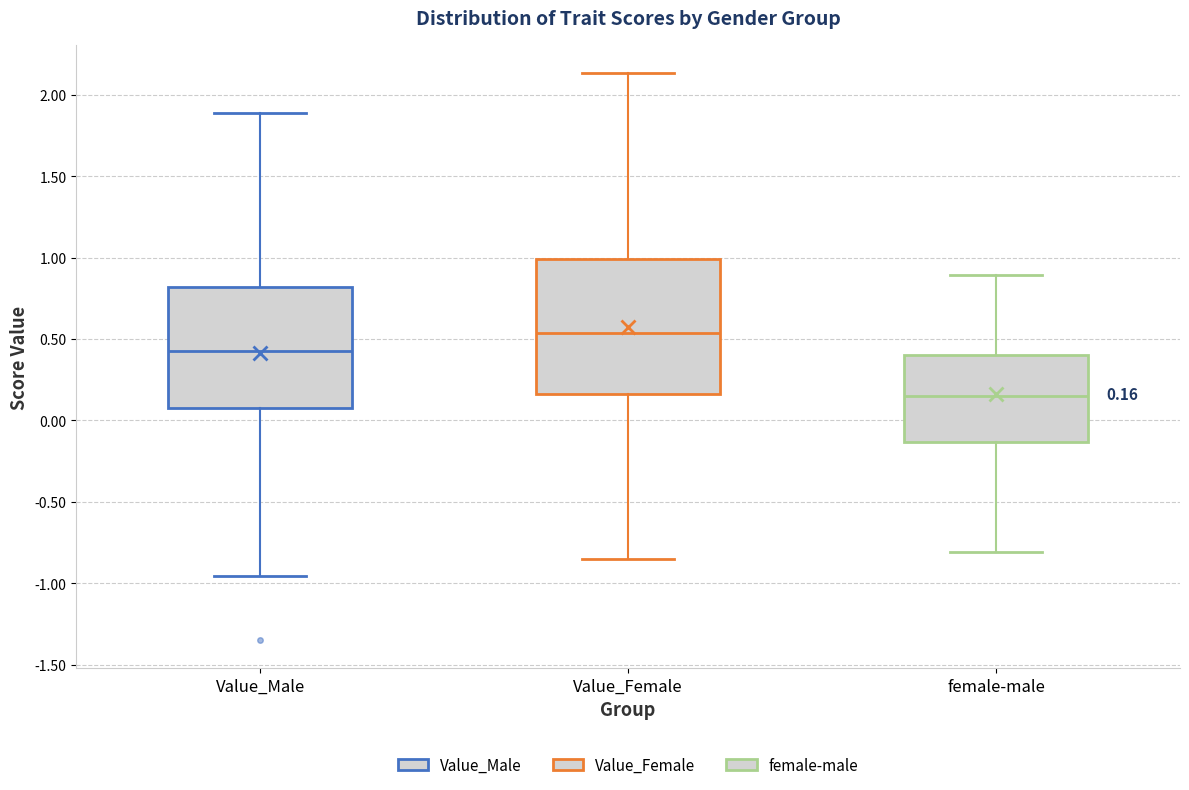

Which box has the lowest median line?

female-male